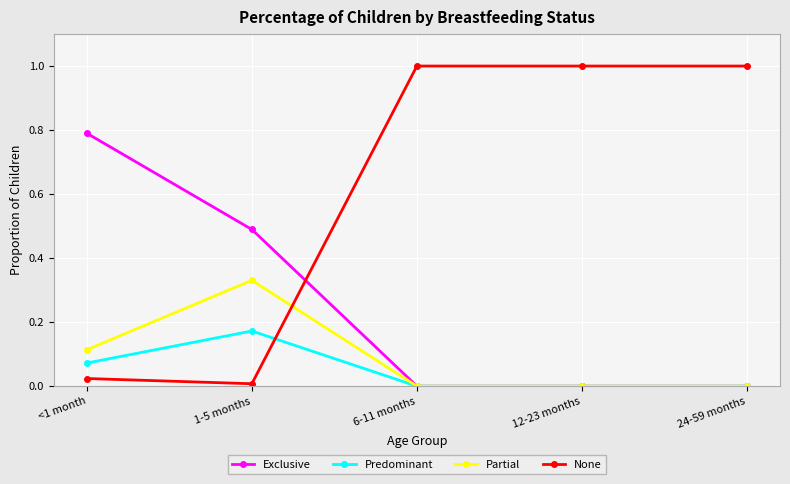

Which category has the highest value in the Partial series?

1-5 months